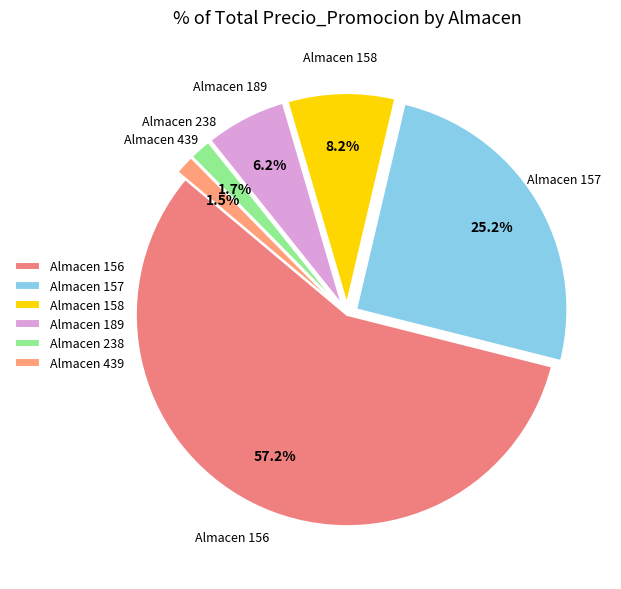

Which category has the biggest portion of the pie?

Almacen 156